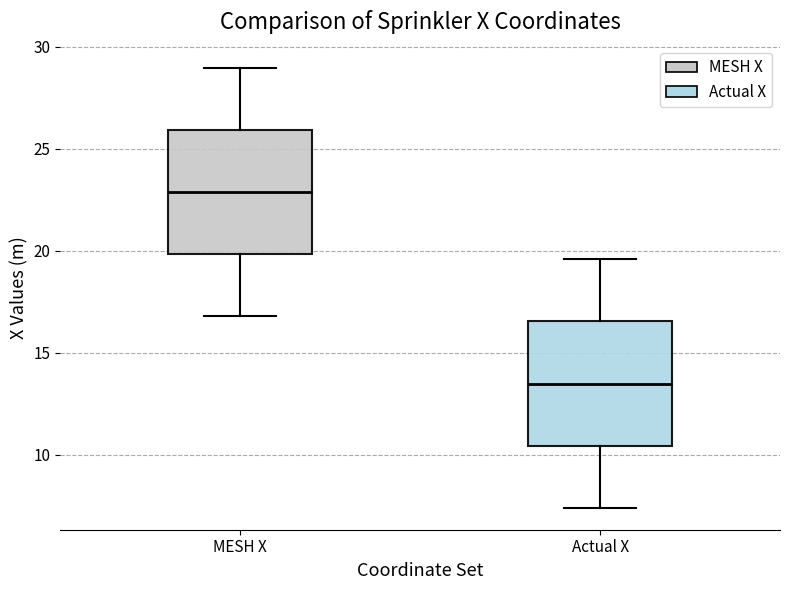

Which box has the lowest median line?

Actual X